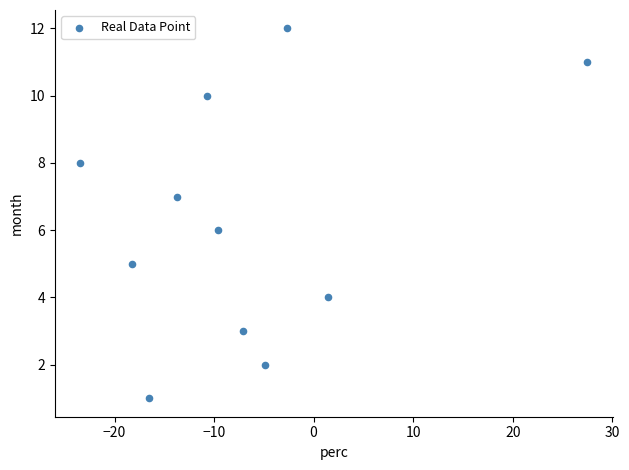

What is the average Y value?

6